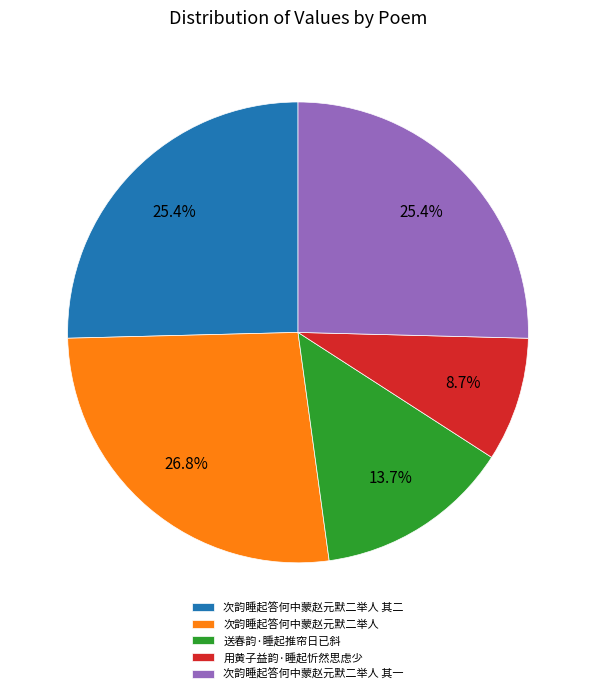

Which has a higher value, 次韵睡起答何中蒙赵元默二举人 其二 or 送春韵·睡起推帘日已斜?

次韵睡起答何中蒙赵元默二举人 其二